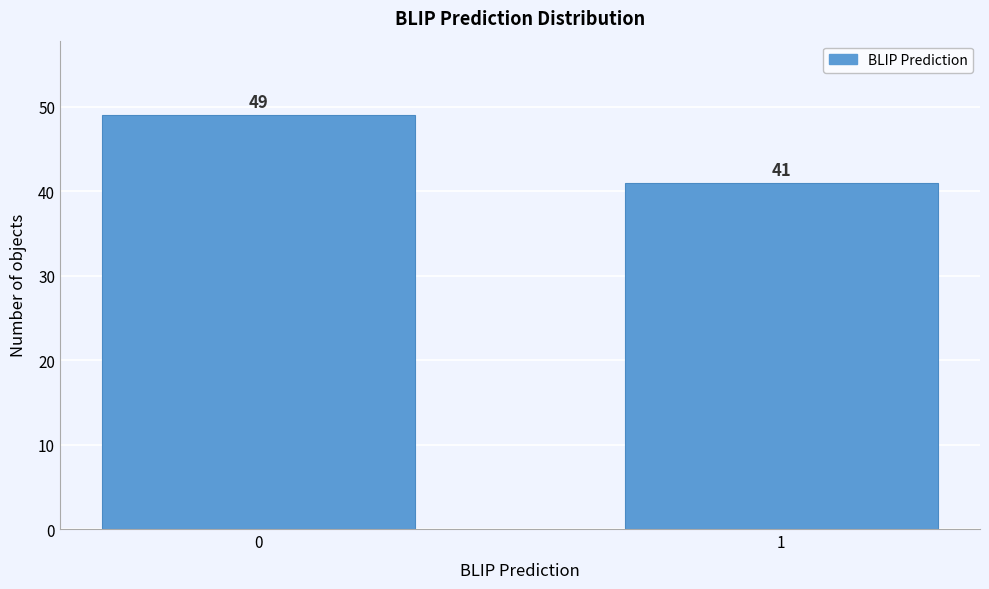

Reading left to right, transcribe all the data shown in this chart.

0=49	1=41